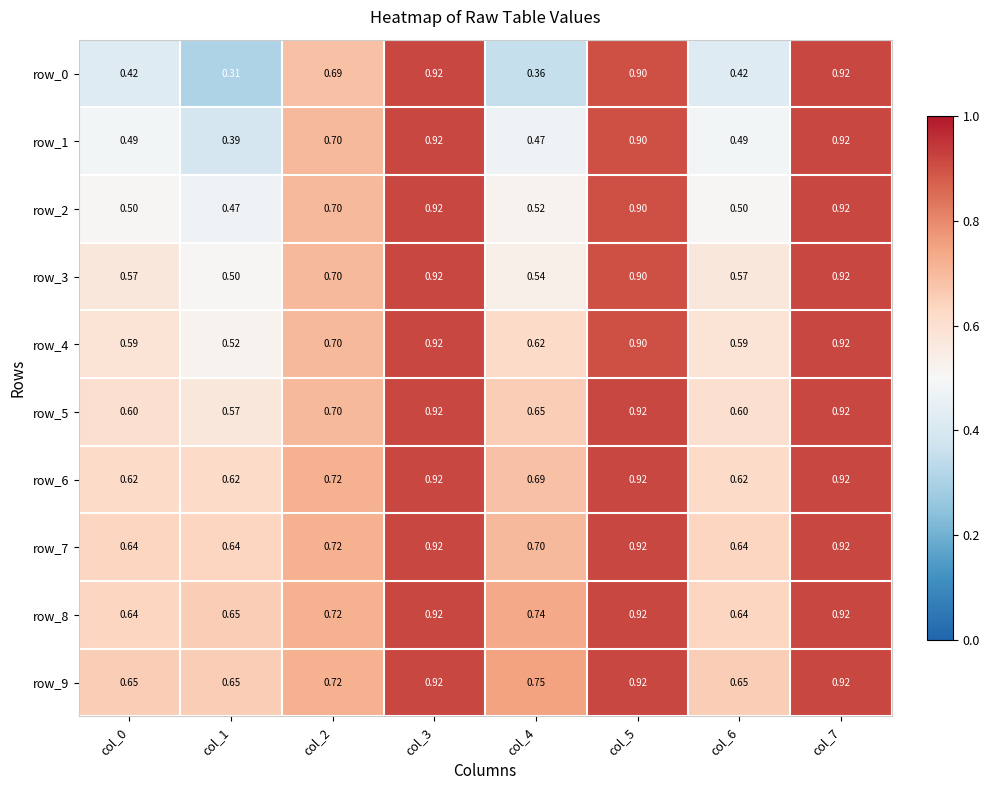

Is the value of row_8 at col_1 greater than the value of row_6 at col_2?

No